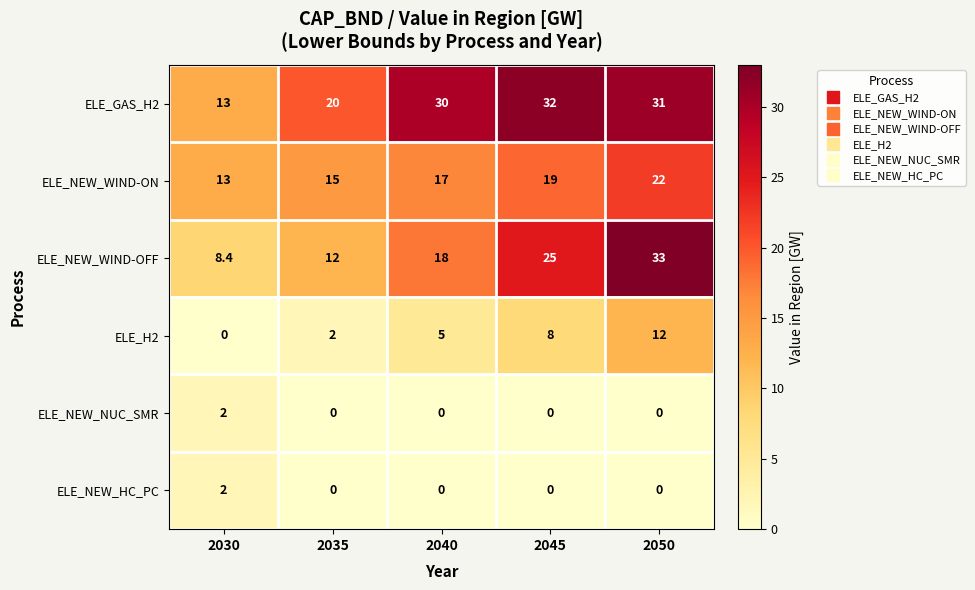

Which series has the largest total across all categories?

ELE_GAS_H2